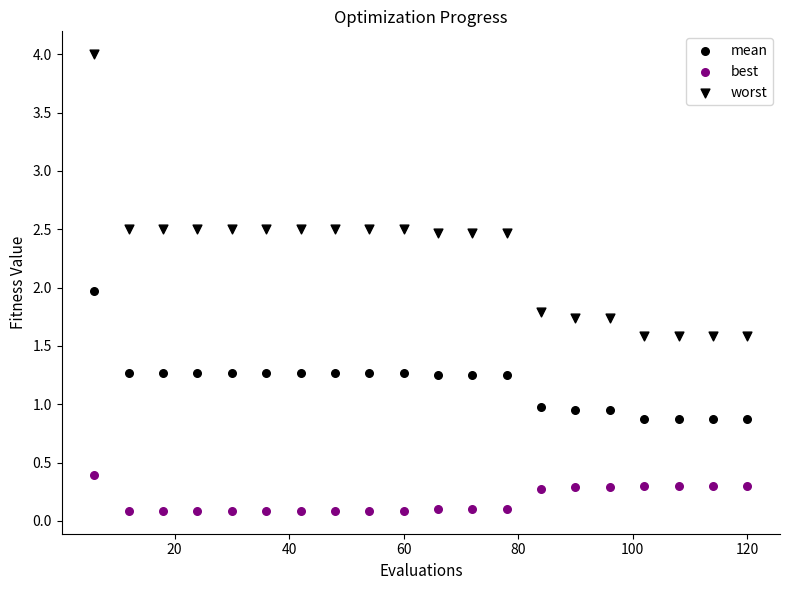

How many data points are displayed?

60